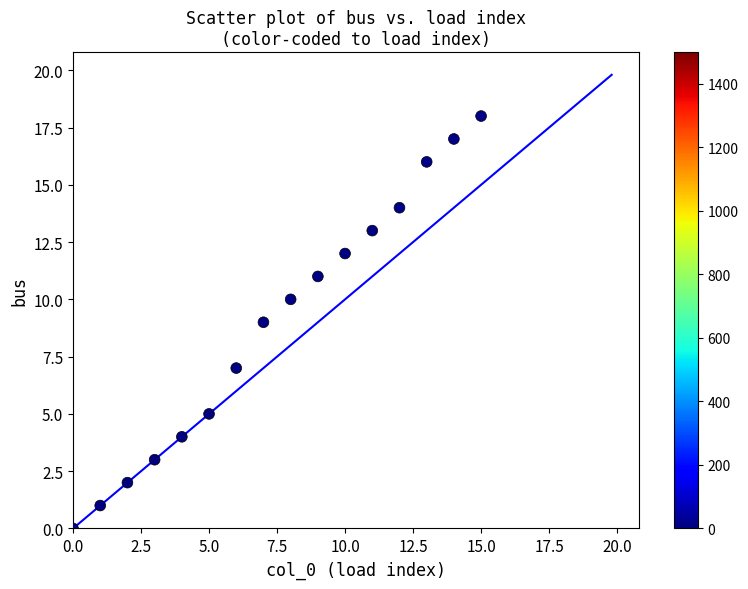

What is the range of Y values (max minus min)?

18